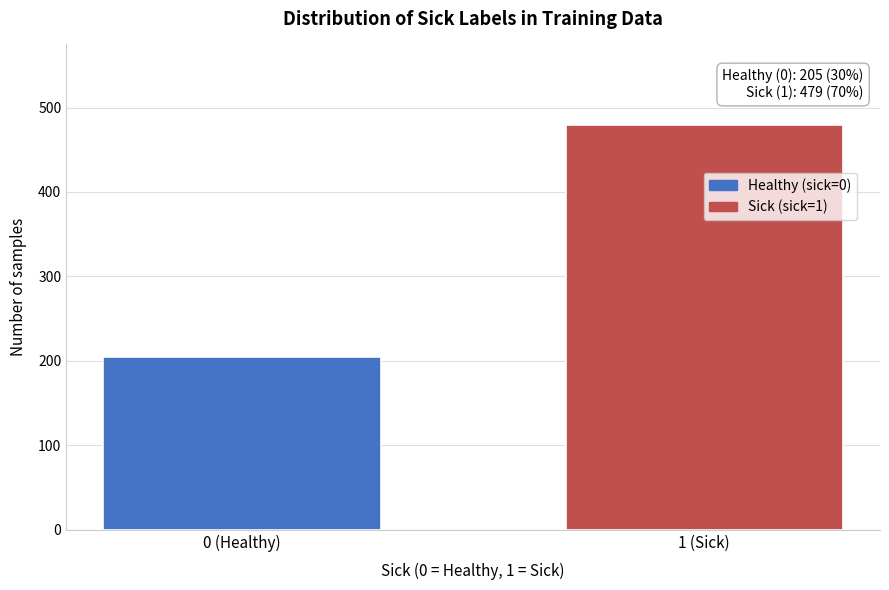

Reading left to right, transcribe all the data shown in this chart.

205	479